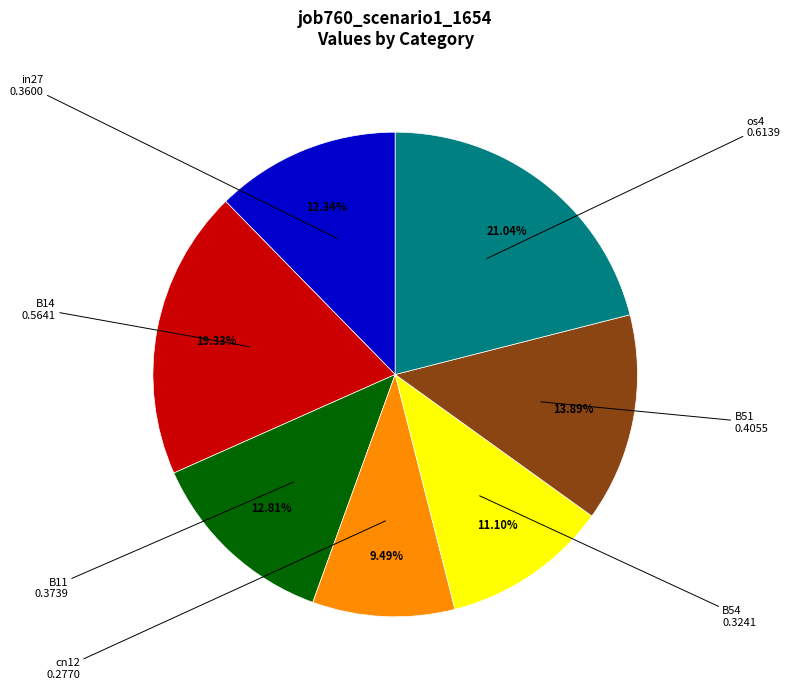

Is there any slice that represents more than half of the pie?

No